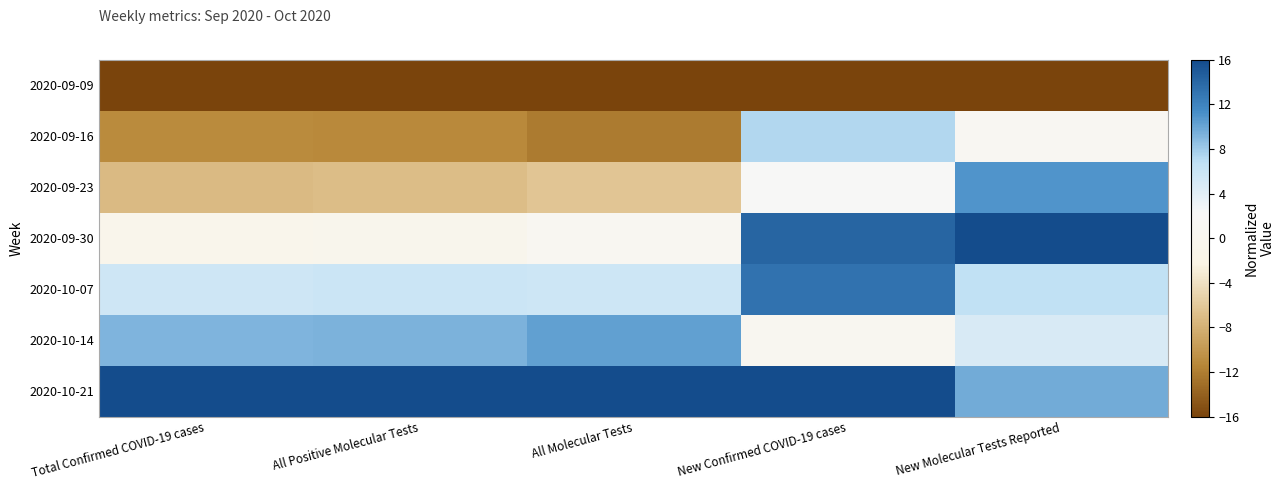

Reading right to left, transcribe all the data shown in this chart.

2020-09-09: New Molecular Tests Reported=-16.0	New Confirmed COVID-19 cases=-16.0	All Molecular Tests=-16.0	All Positive Molecular Tests=-16.0	Total Confirmed COVID-19 cases=-16.0
2020-09-16: New Molecular Tests Reported=1.0	New Confirmed COVID-19 cases=7.3	All Molecular Tests=-12.2	All Positive Molecular Tests=-11.1	Total Confirmed COVID-19 cases=-11.0
2020-09-23: New Molecular Tests Reported=10.9	New Confirmed COVID-19 cases=2.0	All Molecular Tests=-6.3	All Positive Molecular Tests=-6.9	Total Confirmed COVID-19 cases=-7.1
2020-09-30: New Molecular Tests Reported=16.0	New Confirmed COVID-19 cases=14.2	All Molecular Tests=0.7	All Positive Molecular Tests=-0.4	Total Confirmed COVID-19 cases=-0.7
2020-10-07: New Molecular Tests Reported=6.7	New Confirmed COVID-19 cases=13.2	All Molecular Tests=5.7	All Positive Molecular Tests=5.8	Total Confirmed COVID-19 cases=5.6
2020-10-14: New Molecular Tests Reported=4.8	New Confirmed COVID-19 cases=0.5	All Molecular Tests=10.3	All Positive Molecular Tests=9.3	Total Confirmed COVID-19 cases=9.1
2020-10-21: New Molecular Tests Reported=9.7	New Confirmed COVID-19 cases=16.0	All Molecular Tests=16.0	All Positive Molecular Tests=16.0	Total Confirmed COVID-19 cases=16.0